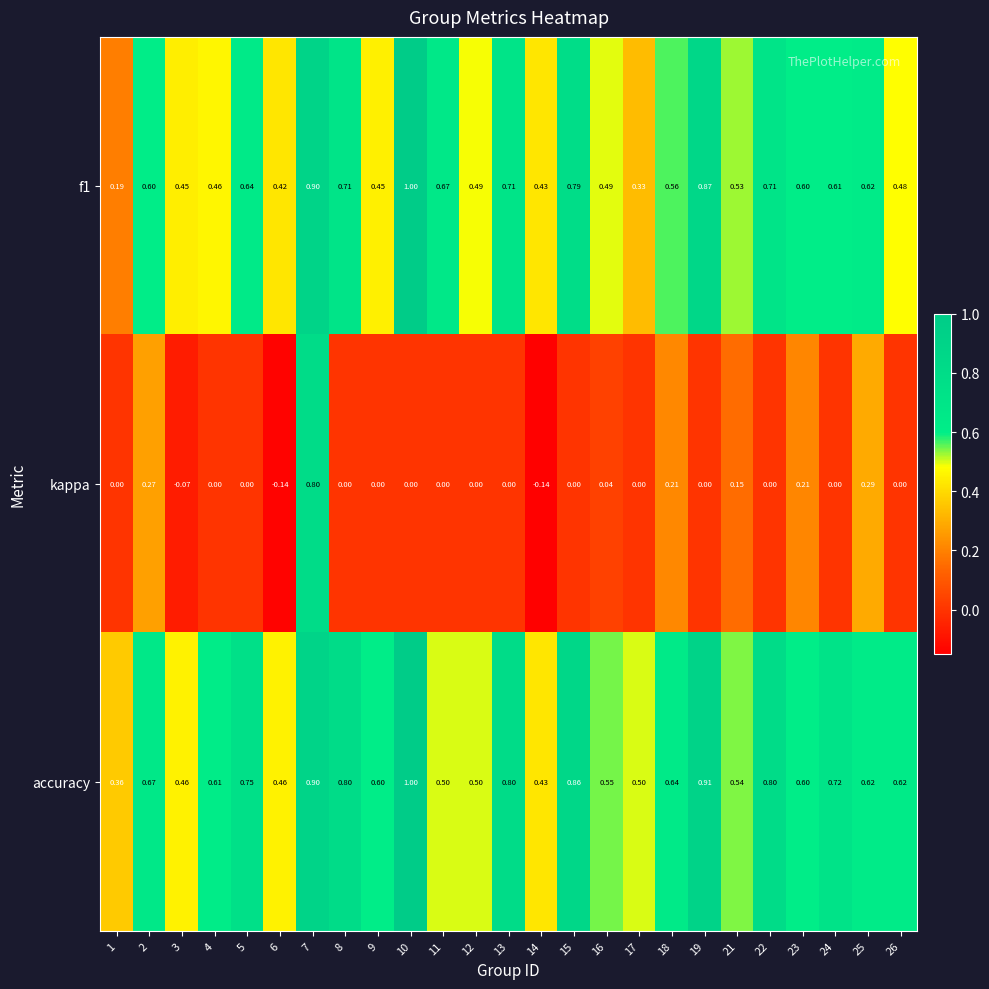

Which series has the widest spread of values?

kappa